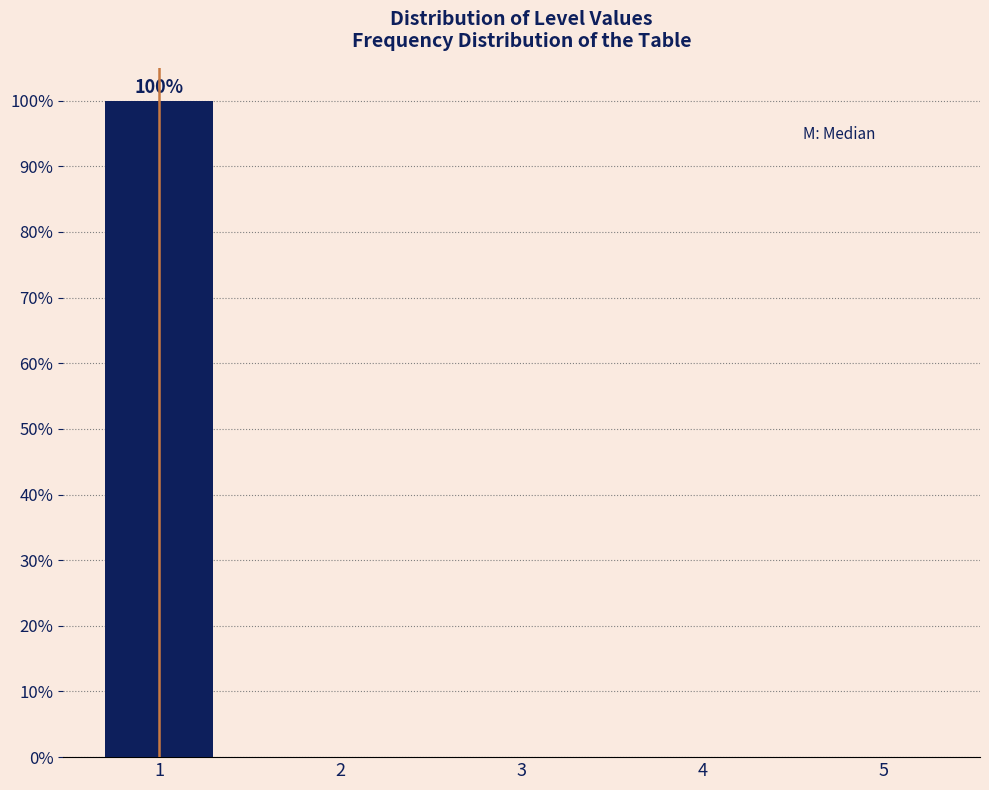

Reading left to right, transcribe all the data shown in this chart.

1=100	2=0	3=0	4=0	5=0